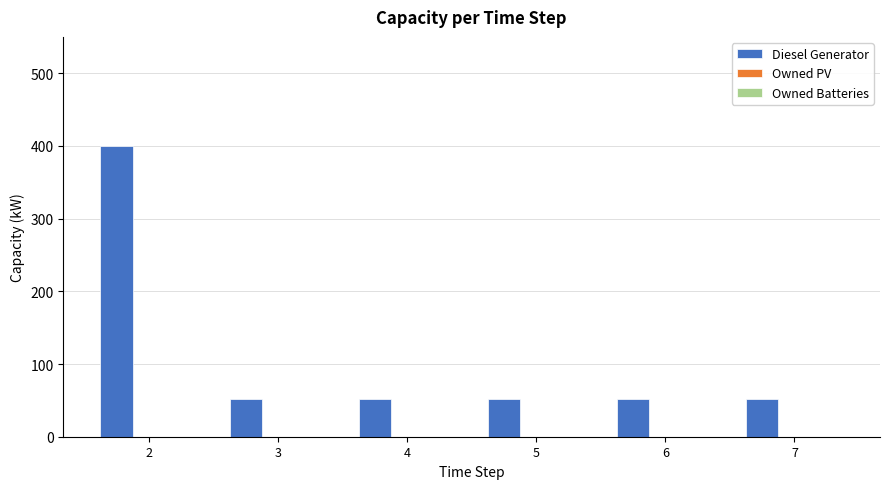

How many distinct data groups are displayed?

1